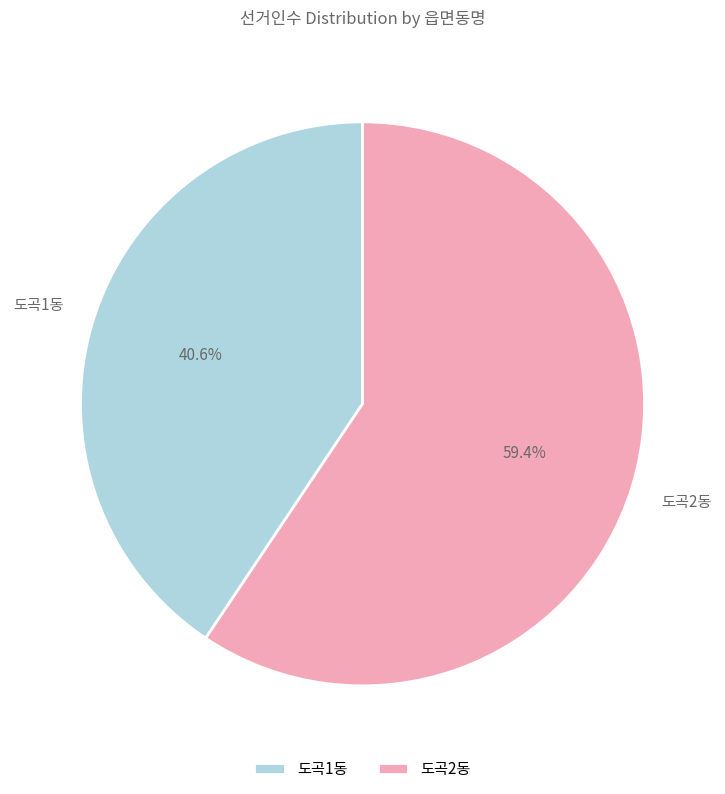

Which category has the biggest portion of the pie?

도곡2동